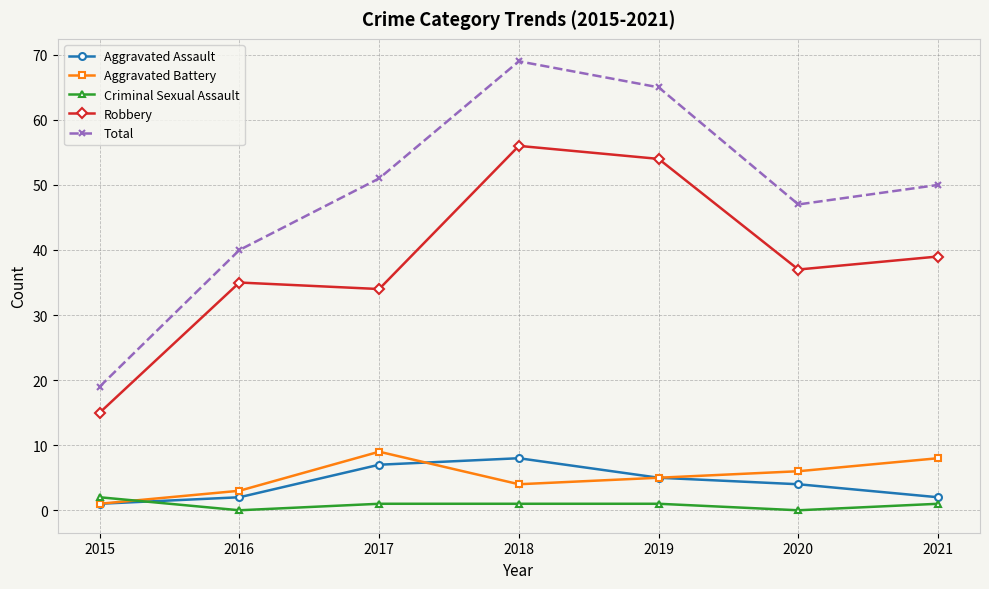

True or false: Aggravated Assault has more than 0 interior local peaks.

True